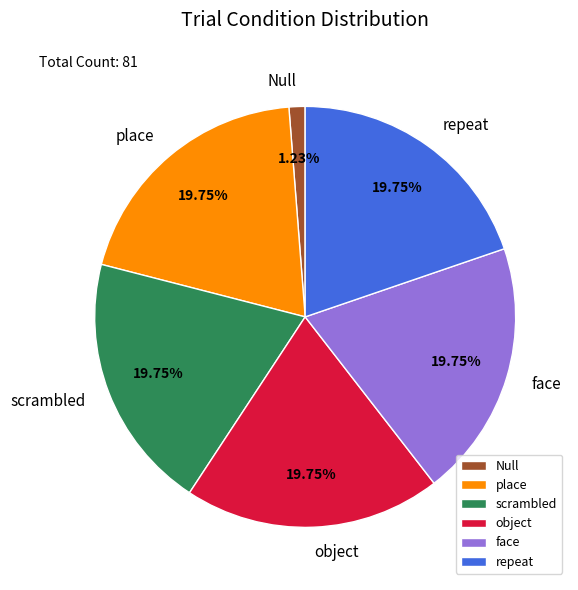

To the nearest percent, what is the difference between the Null and scrambled slice percentages?

19%